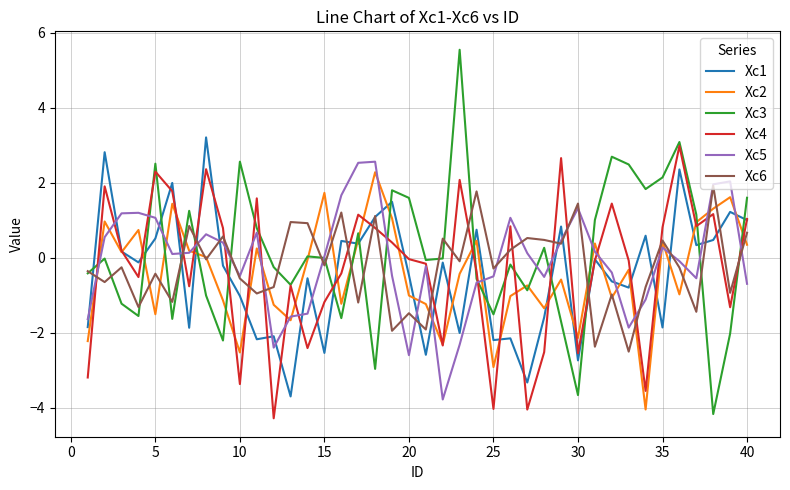

What is the greatest value displayed?

5.5